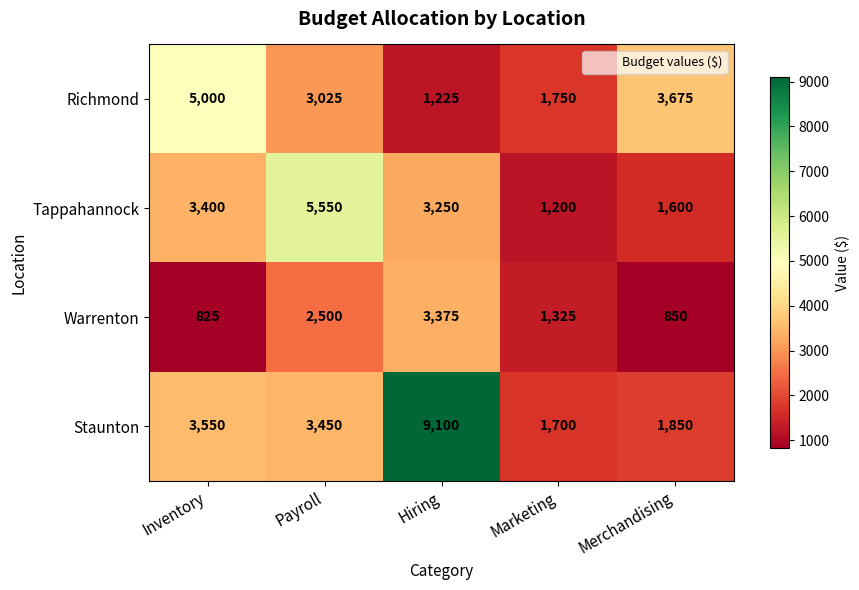

At which label is Richmond closest to 3112?

Payroll